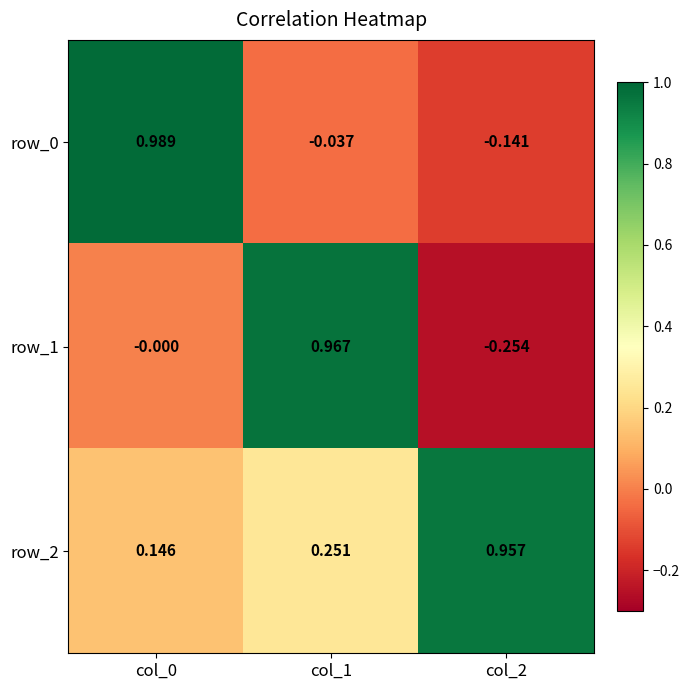

Is the value of row_0 at col_0 greater than the value of row_1 at col_1?

Yes